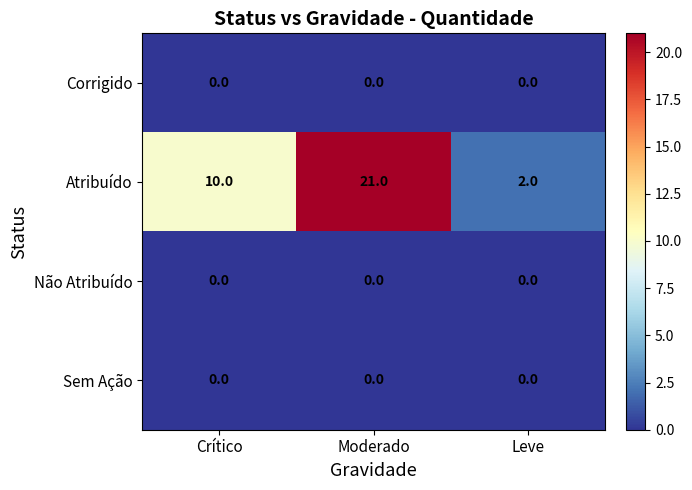

Count the number of categories in the chart.

3